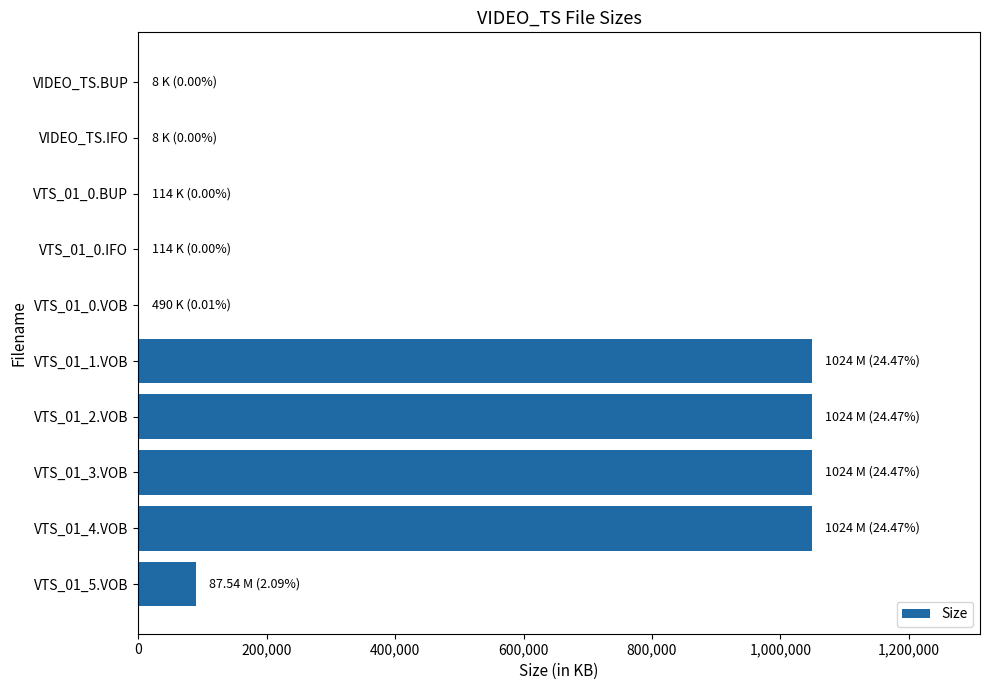

At which label is the value closest to 524292?

VTS_01_5.VOB